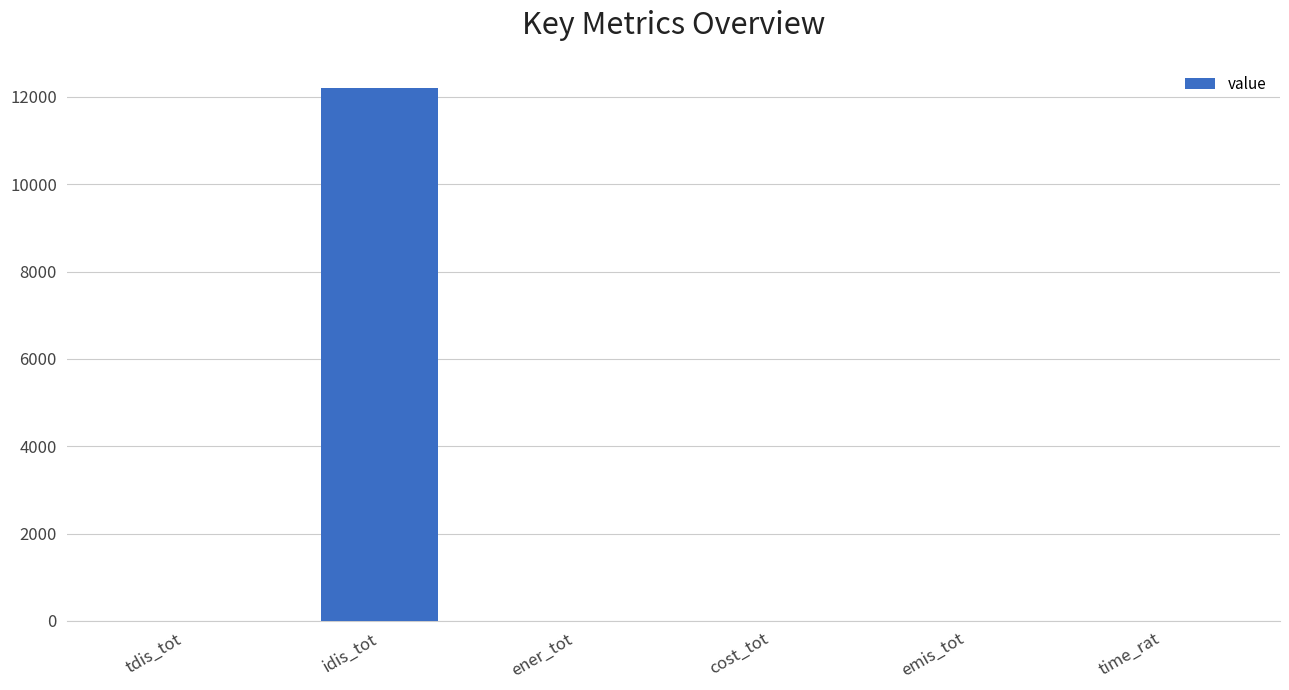

The chart shows a value of 3936.8 at idis_tot. True or false?

False